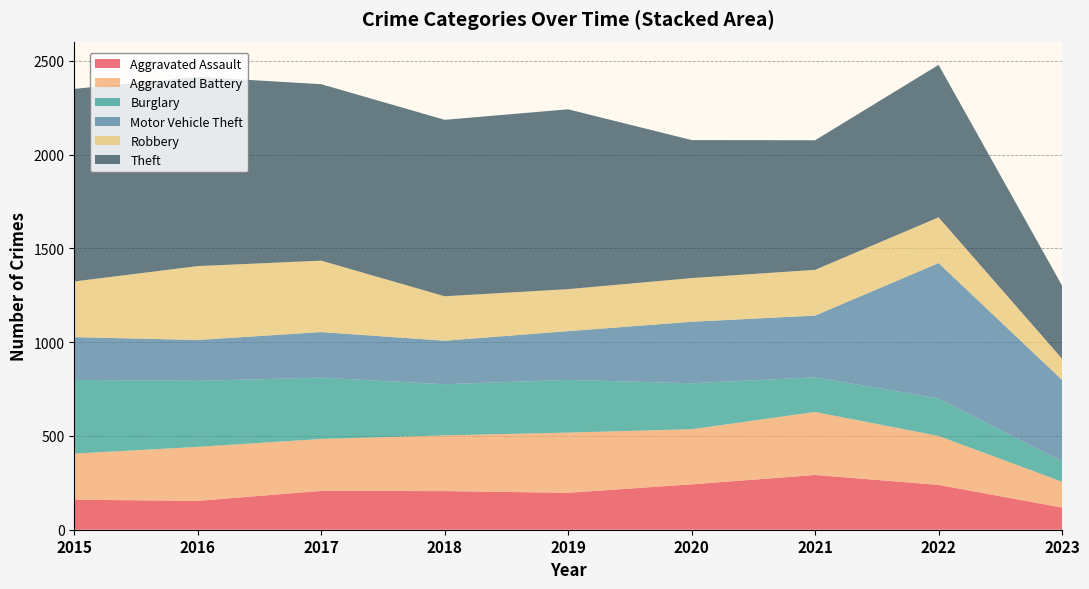

Reading right to left, list all the values displayed in this chart.

Aggravated Assault: 118	239	292	242	197	206	207	154	160
Aggravated Battery: 138	261	336	294	321	297	277	288	246
Burglary: 108	200	185	245	281	273	327	352	393
Motor Vehicle Theft: 435	722	329	328	260	232	243	218	228
Robbery: 113	244	244	233	224	237	381	394	297
Theft: 390	813	691	736	959	941	941	1009	1027